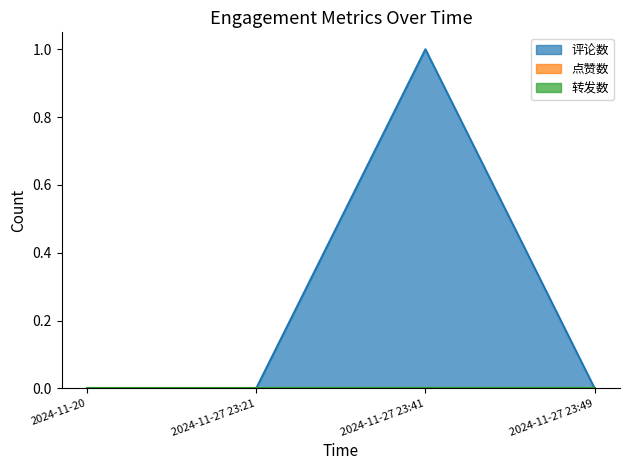

True or false: 转发数 and 评论数 intersect in this chart.

False